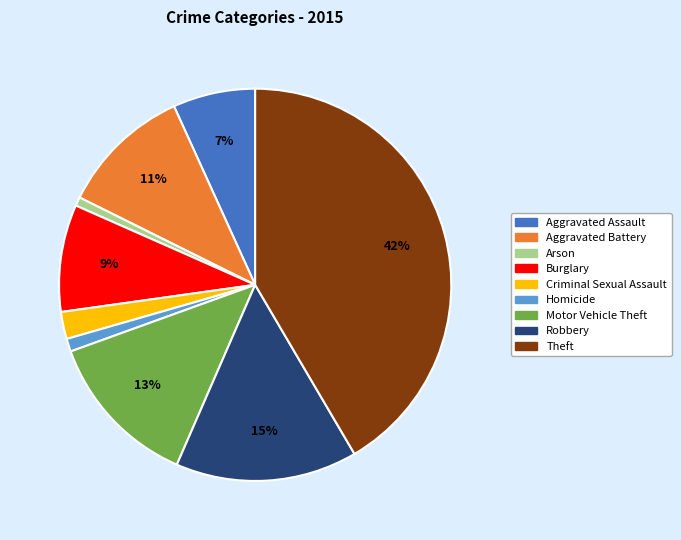

What is the largest slice in the pie chart?

Theft